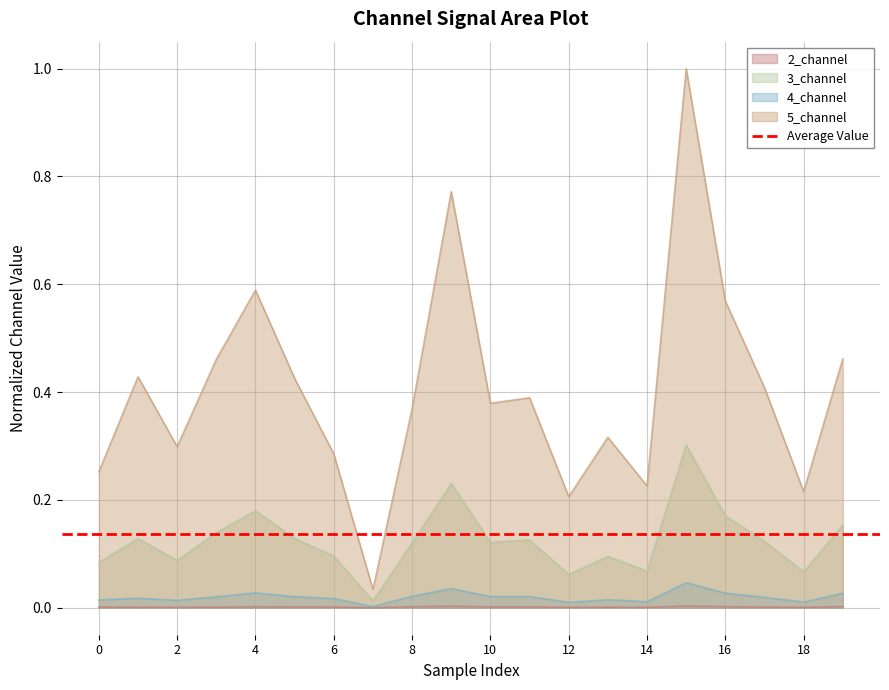

In 5_channel, how many points are lower than both neighbors (excluding endpoints)?

6